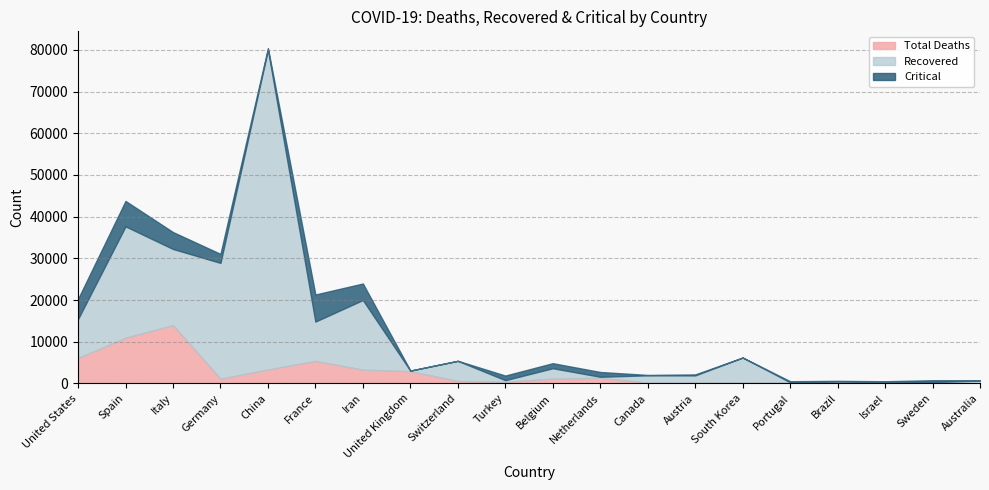

At how many categories does at least one series exceed 42812?

1